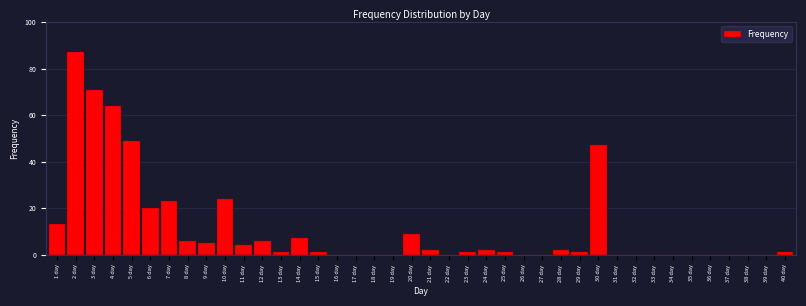

What is the maximum value shown in the chart?

87